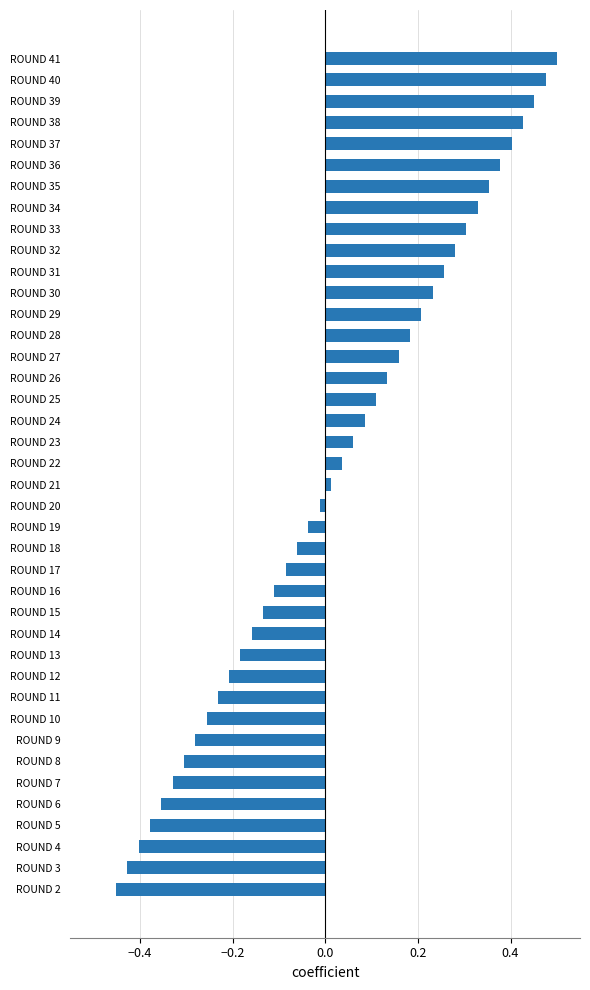

How many categories are shown in the chart?

40